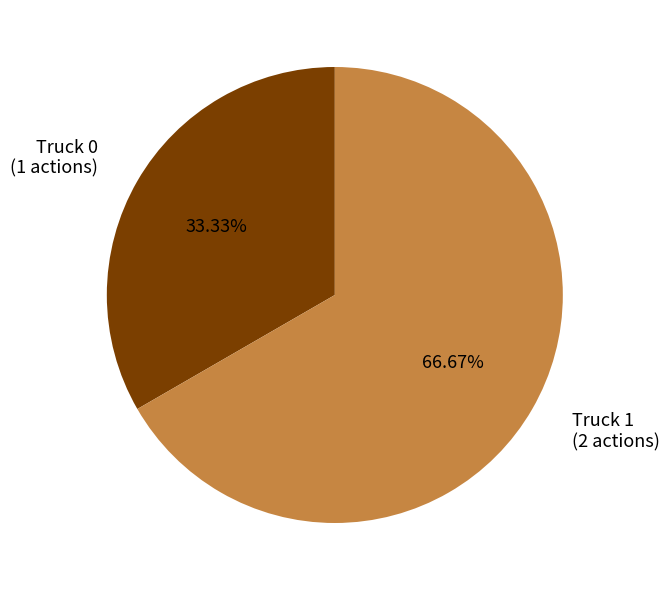

Which category has the smallest portion of the pie?

Truck 0